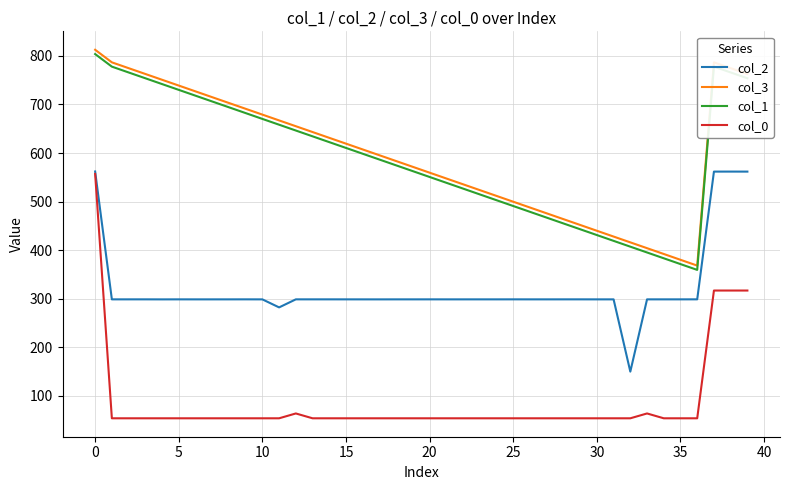

What is the greatest value displayed?

812.7